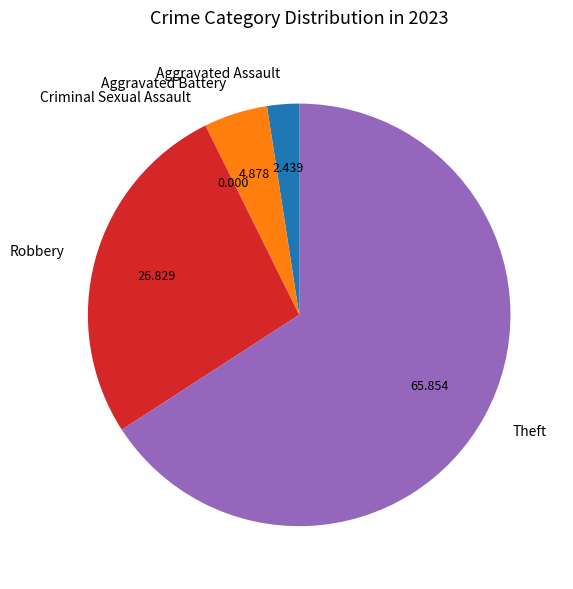

Is the sum of Aggravated Battery and Robbery greater than half?

No